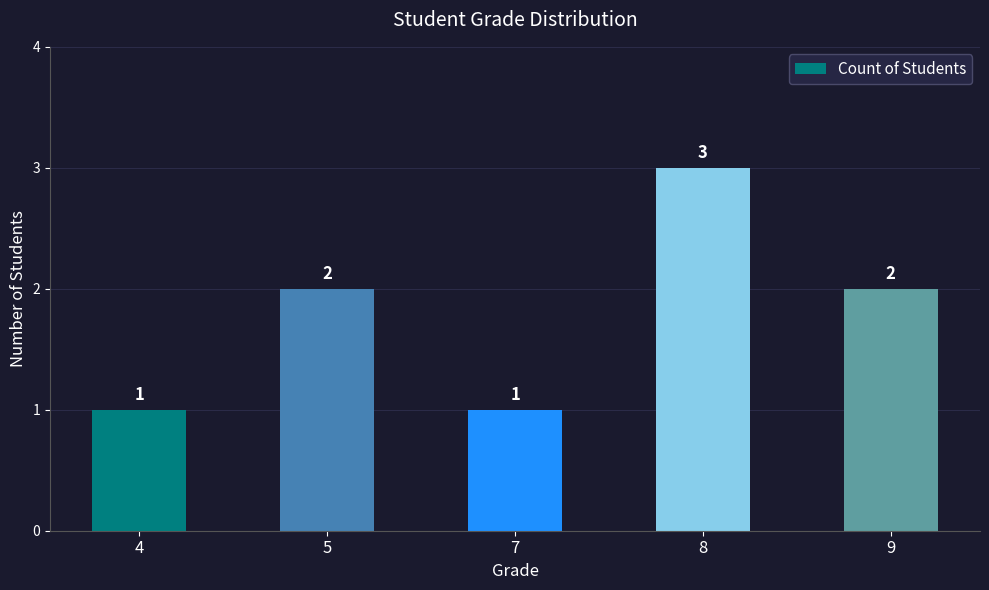

How many values are below 2?

2